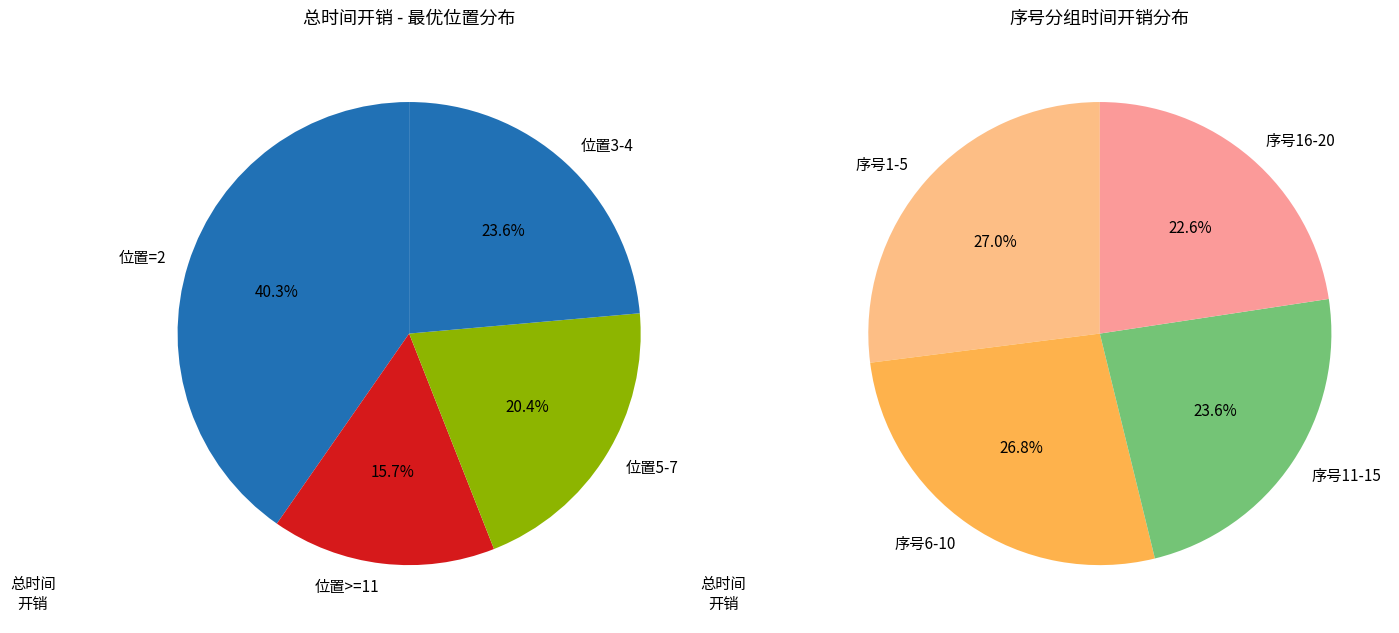

Between 17 and 4, which is larger?

17